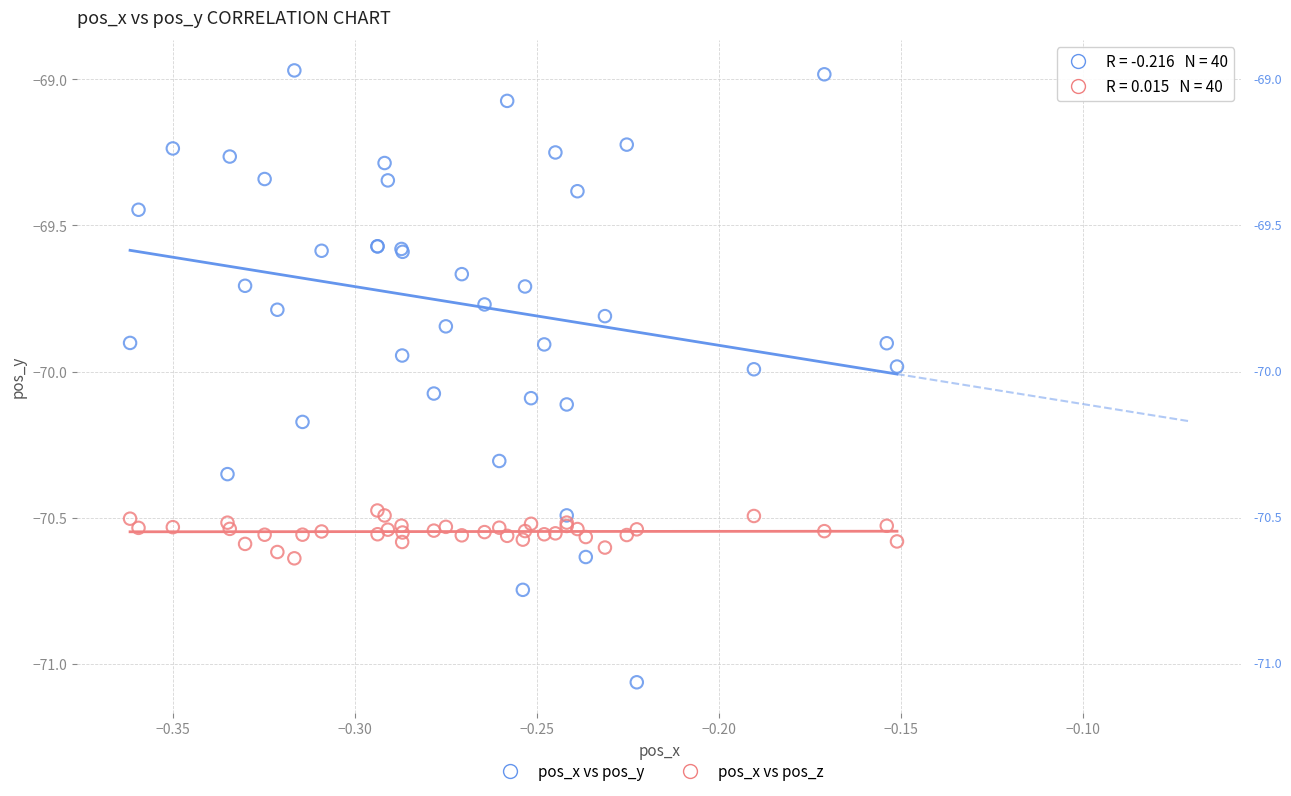

Which series reaches the minimum Y coordinate?

pos_x vs pos_y